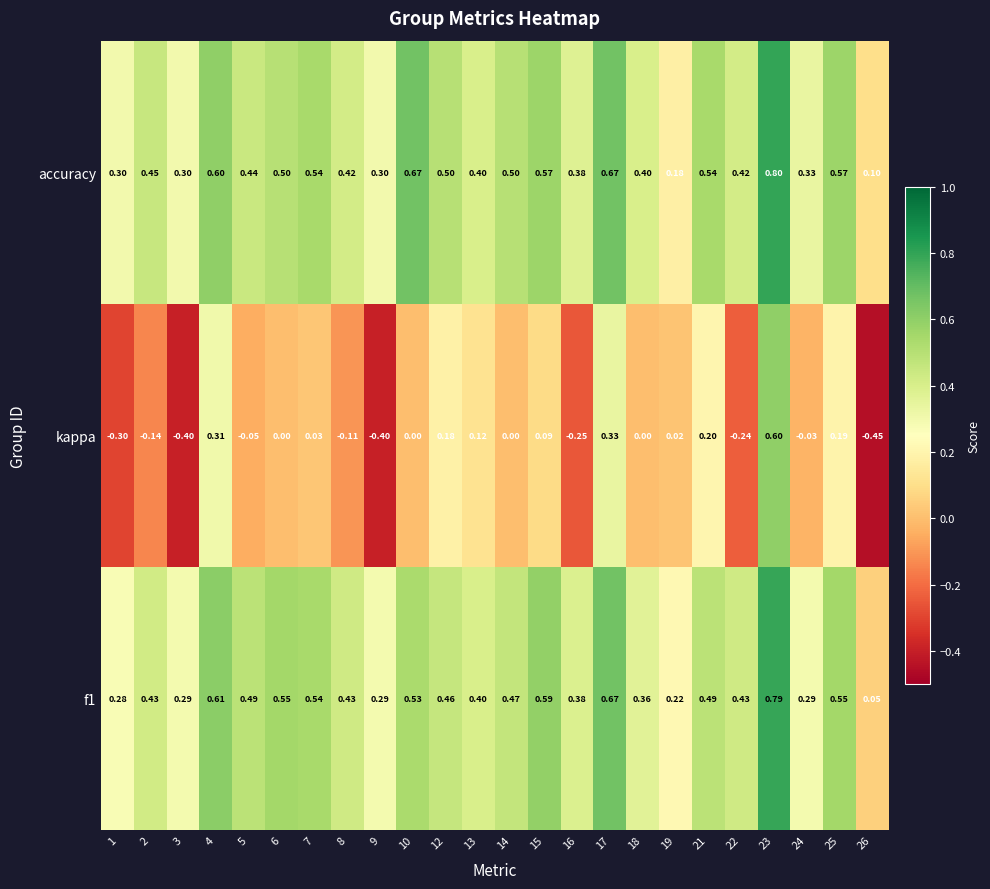

At 6, list the series in order from smallest to largest.

kappa, accuracy, f1